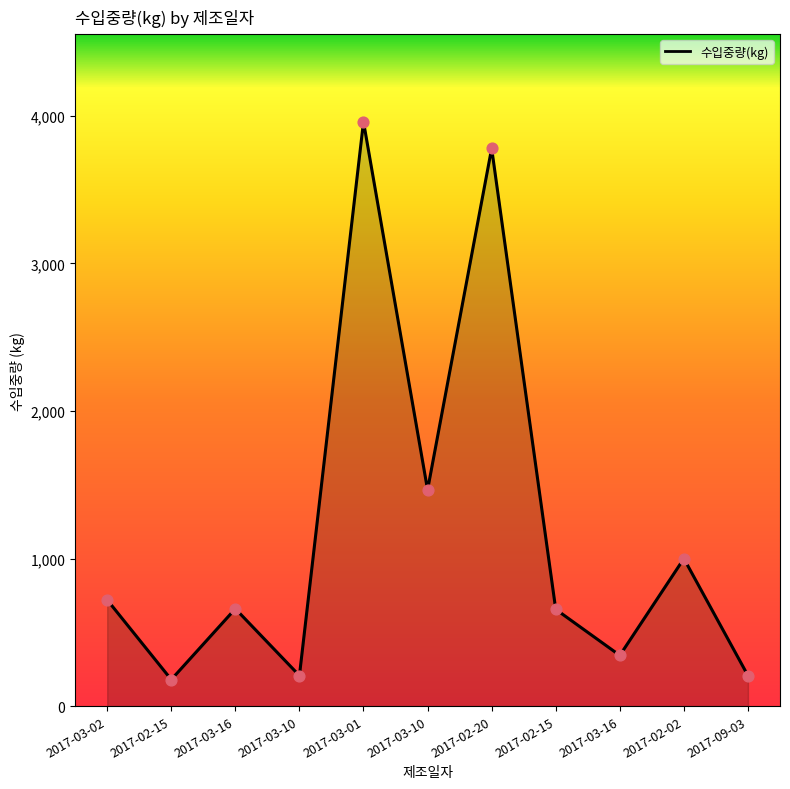

What is the ratio of the value at 2017-02-02 to the value at 2017-03-16?

2.9